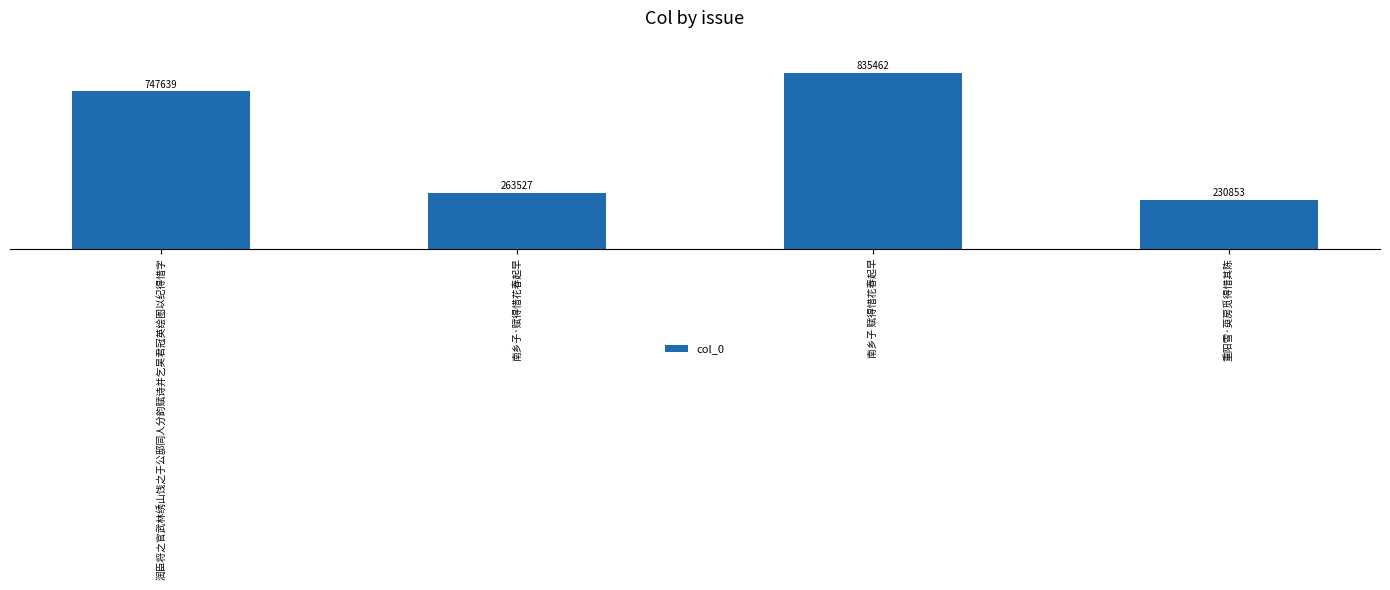

What is the label of the 4th bar from the right?

润臣将之官武林绣山饯之于公邸同人分韵赋诗并乞吴君冠英绘图以纪得惜字